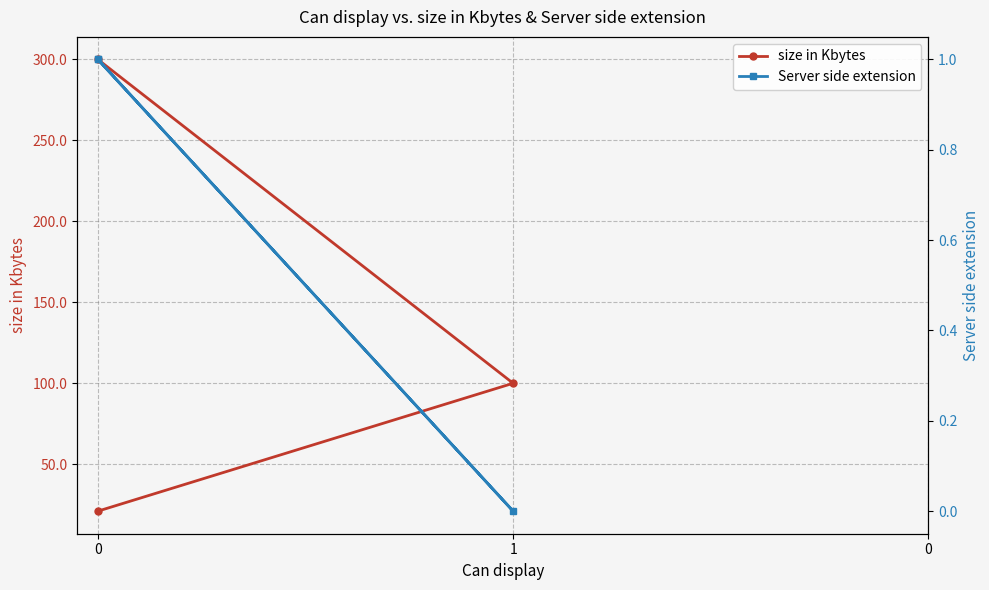

What is the maximum value shown in the chart?

299.8